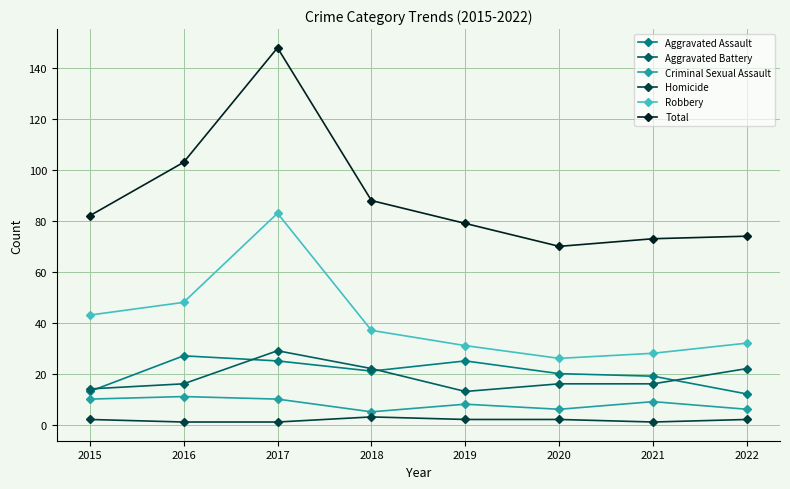

What are all the series names shown in the legend?

Aggravated Assault, Aggravated Battery, Criminal Sexual Assault, Homicide, Robbery, Total